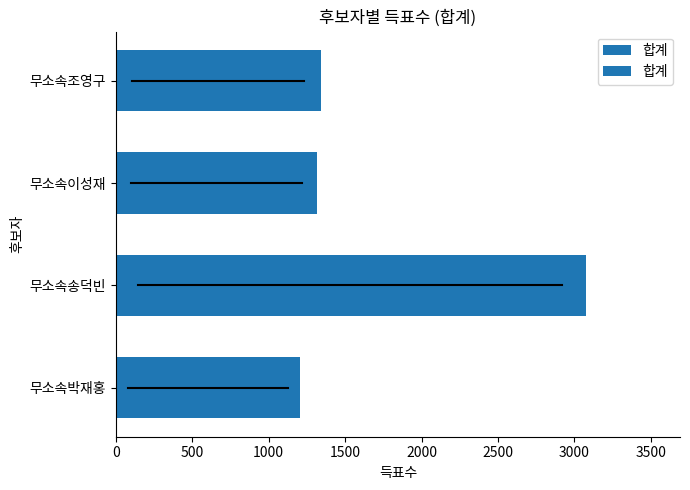

True or false: the data shows 1344 at 무소속조영구.

True